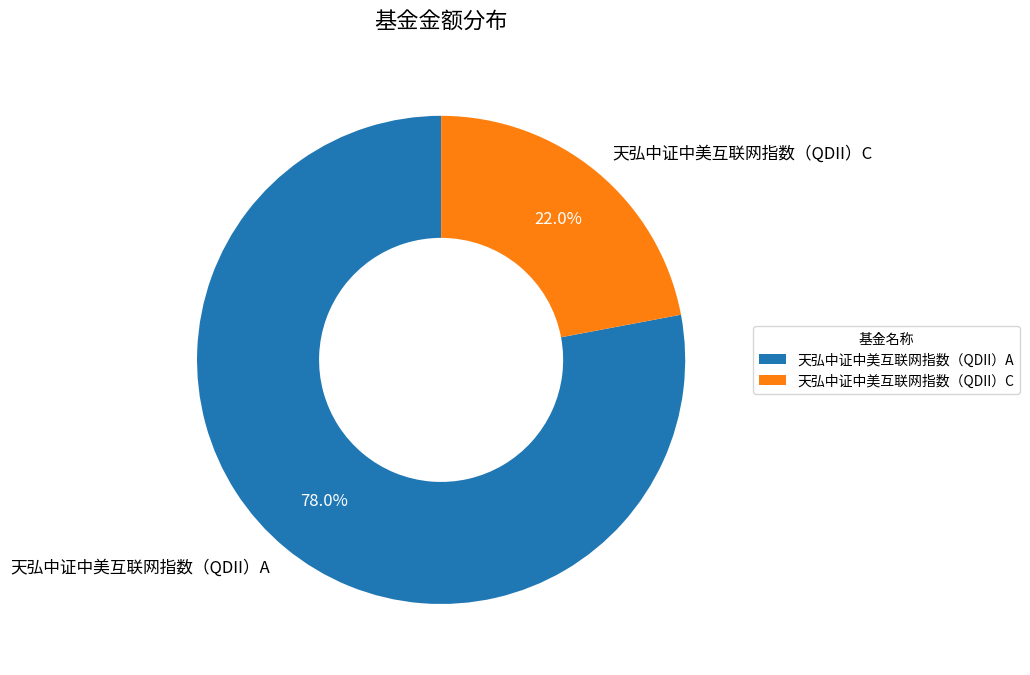

The 天弘中证中美互联网指数（QDII）A slice represents 68% of the pie. True or false?

False